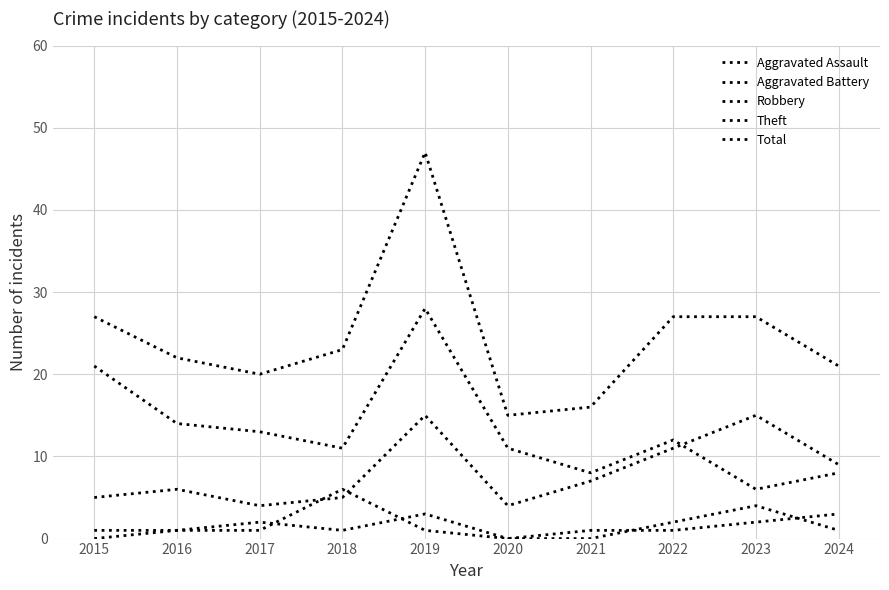

Does the chart display data point markers on the line(s)?

No